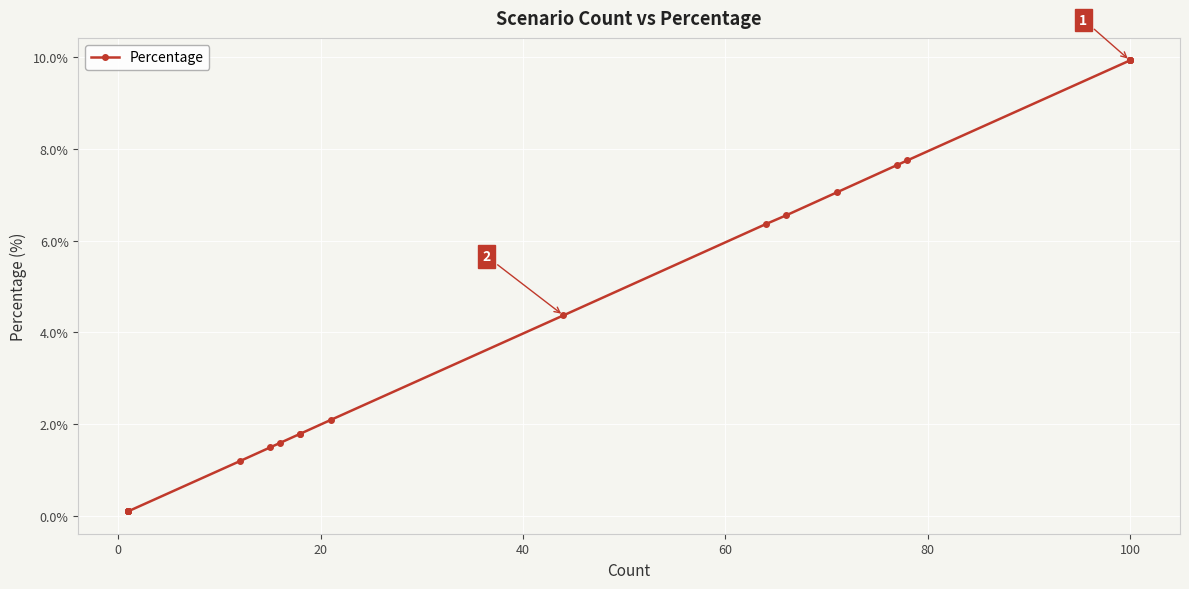

True or false: the data shows 2.3 at 9.

False